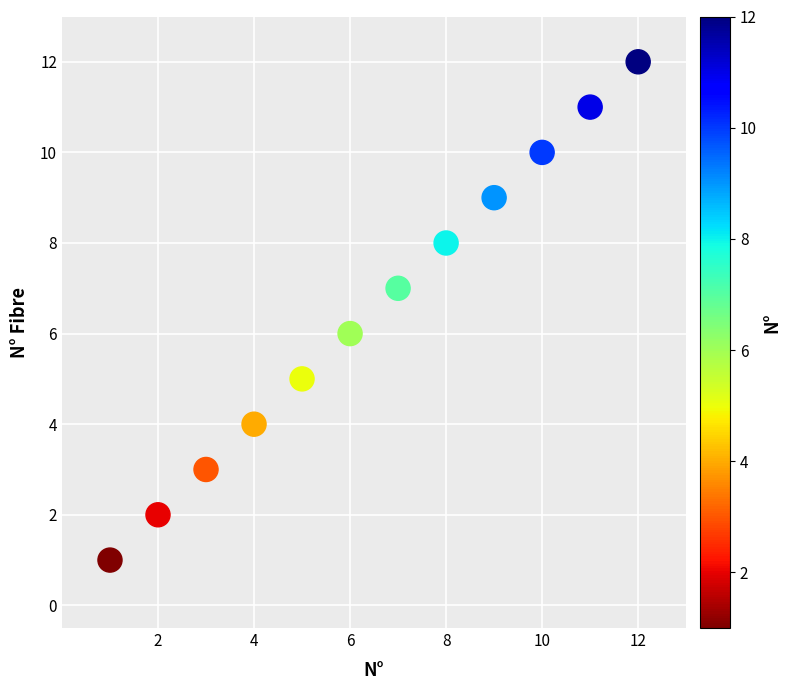

What is the range of Y values (max minus min)?

11